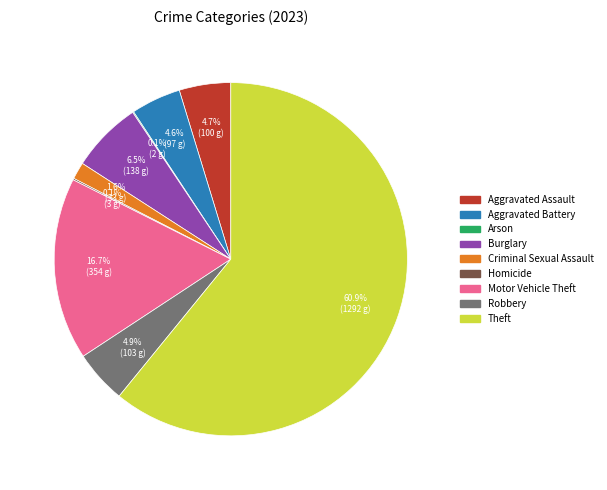

To the nearest percent, what is the difference between the largest and smallest slice percentages?

61%